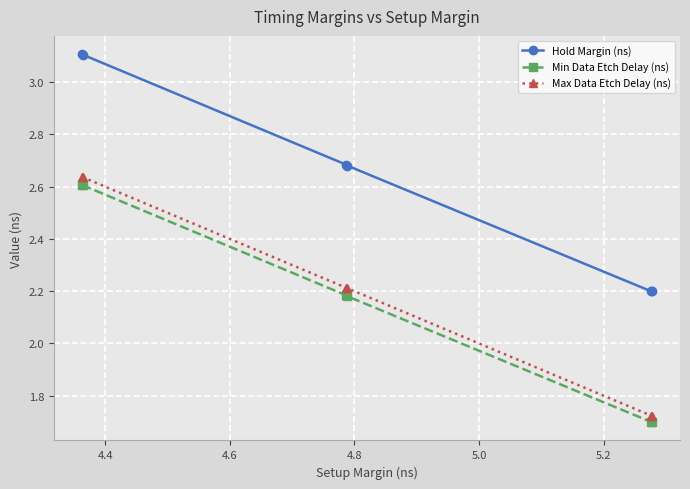

What is the value of the Hold Margin (ns) point at the 2nd from the left?

3.1